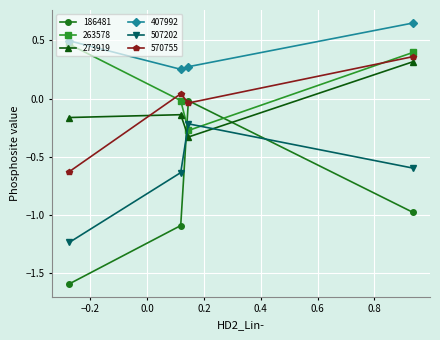

Is this an area chart (filled region under the line)?

No